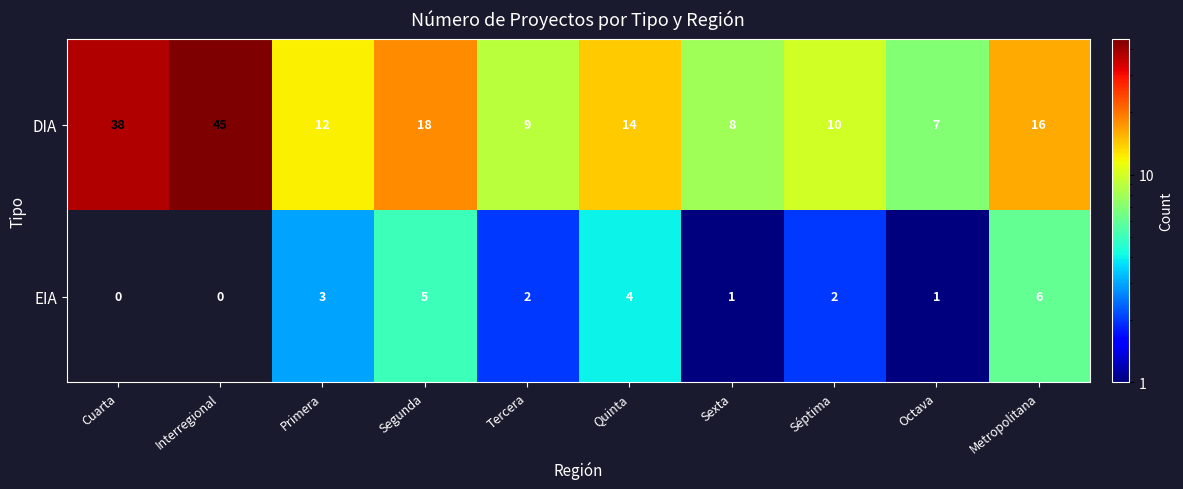

Reading left to right, what are all the values shown in this chart?

DIA: Cuarta=38	Interregional=45	Primera=12	Segunda=18	Tercera=9	Quinta=14	Sexta=8	Séptima=10	Octava=7	Metropolitana=16
EIA: Cuarta=0	Interregional=0	Primera=3	Segunda=5	Tercera=2	Quinta=4	Sexta=1	Séptima=2	Octava=1	Metropolitana=6